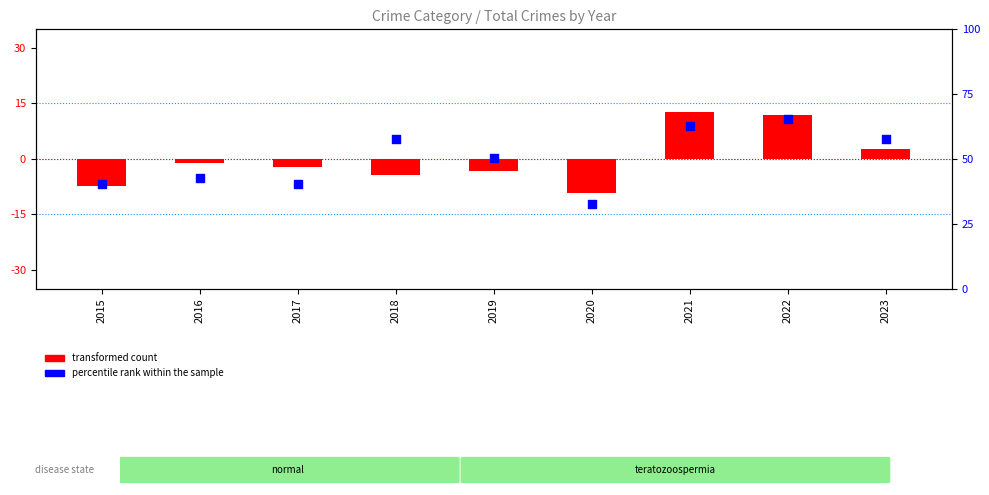

At which category is the sum across all series the highest?

2021